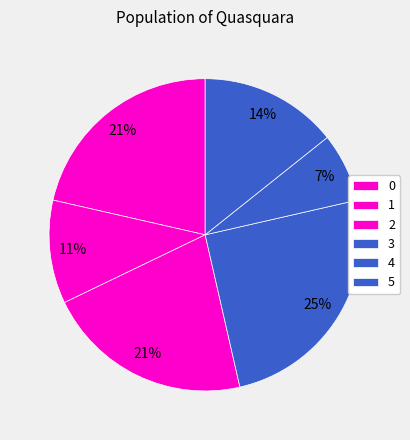

The 0 slice represents 1% of the pie. True or false?

False